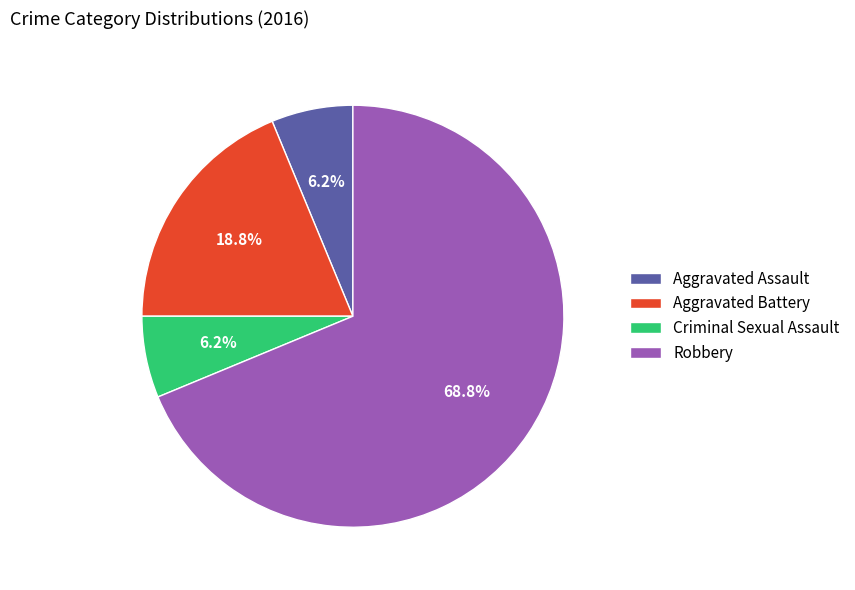

Is it true that Criminal Sexual Assault is 11% of the pie?

False